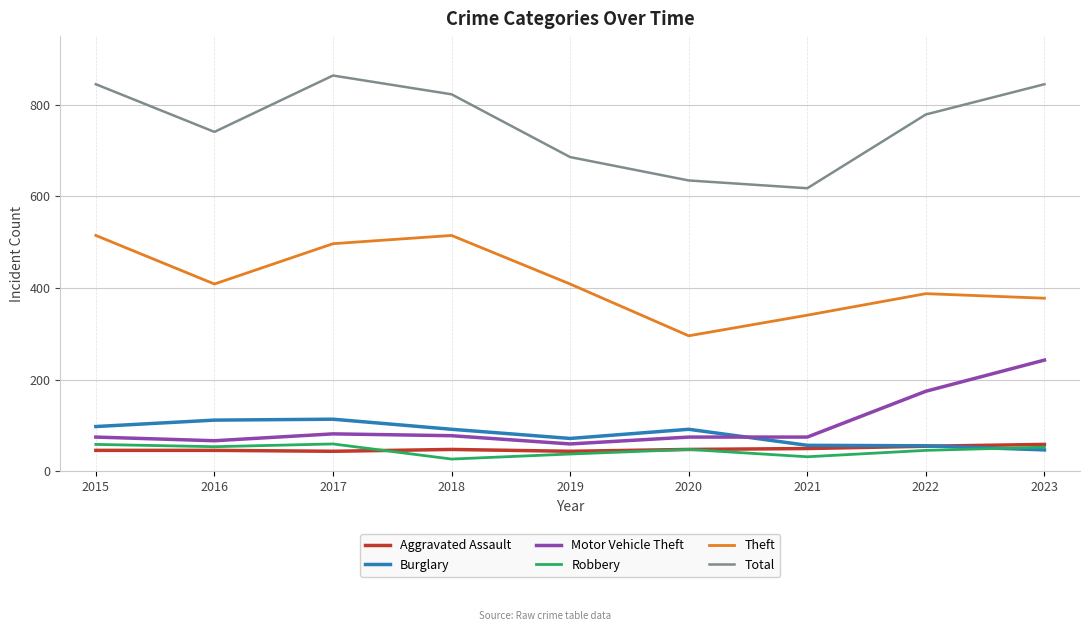

What is the lowest value of the Aggravated Assault series?

44